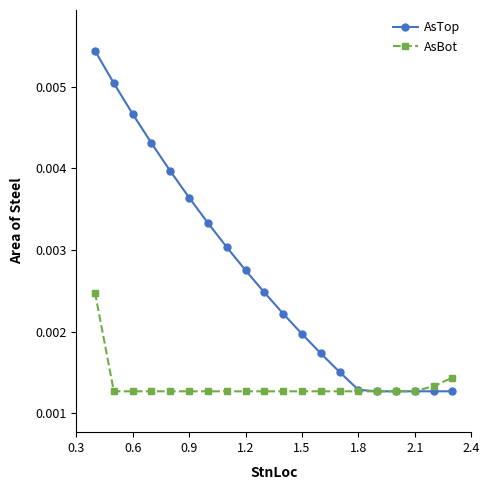

Count the AsBot values in the range 0 to 1.

20